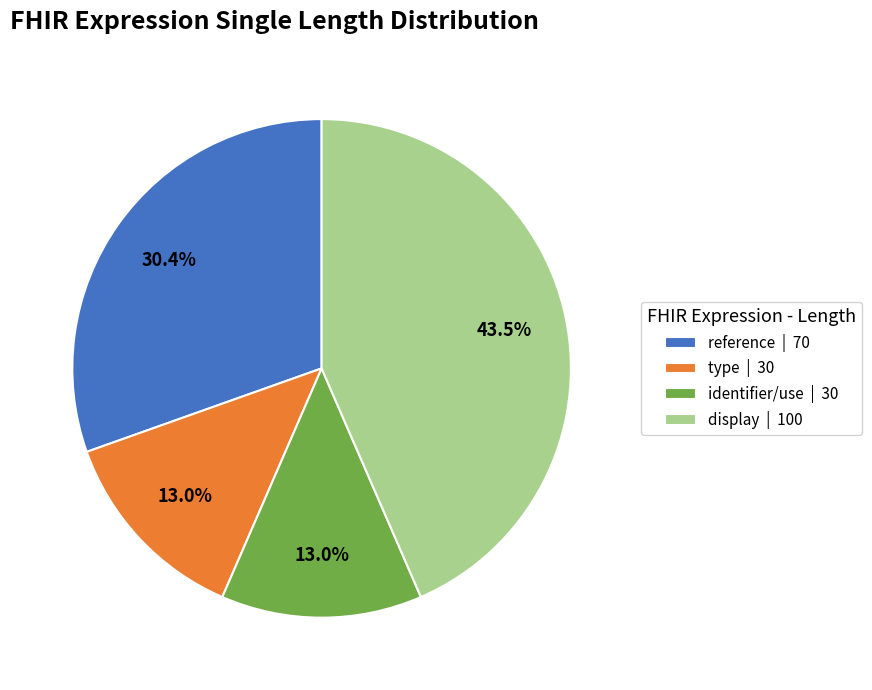

Is there a majority slice in this chart?

No